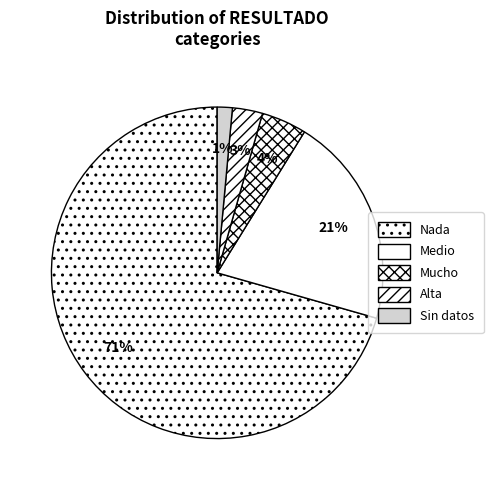

What is the smallest slice in the pie chart?

Sin datos